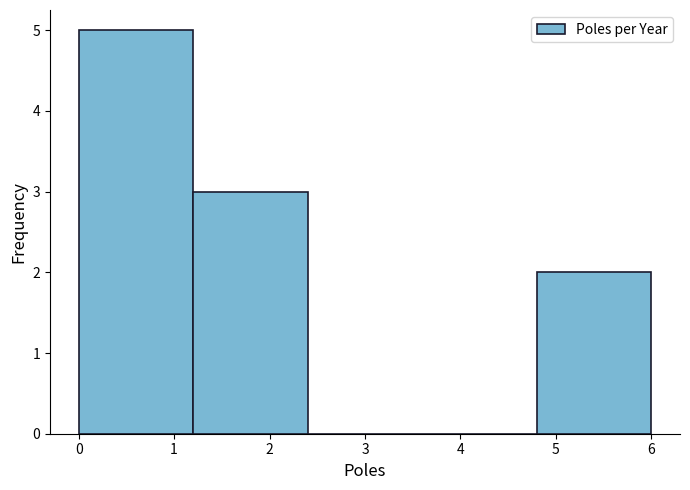

How tall is the bar that spans 4.8 to 6.0 on the x-axis? The values are not printed on the chart, so give them approximately, as read against the axis.

2